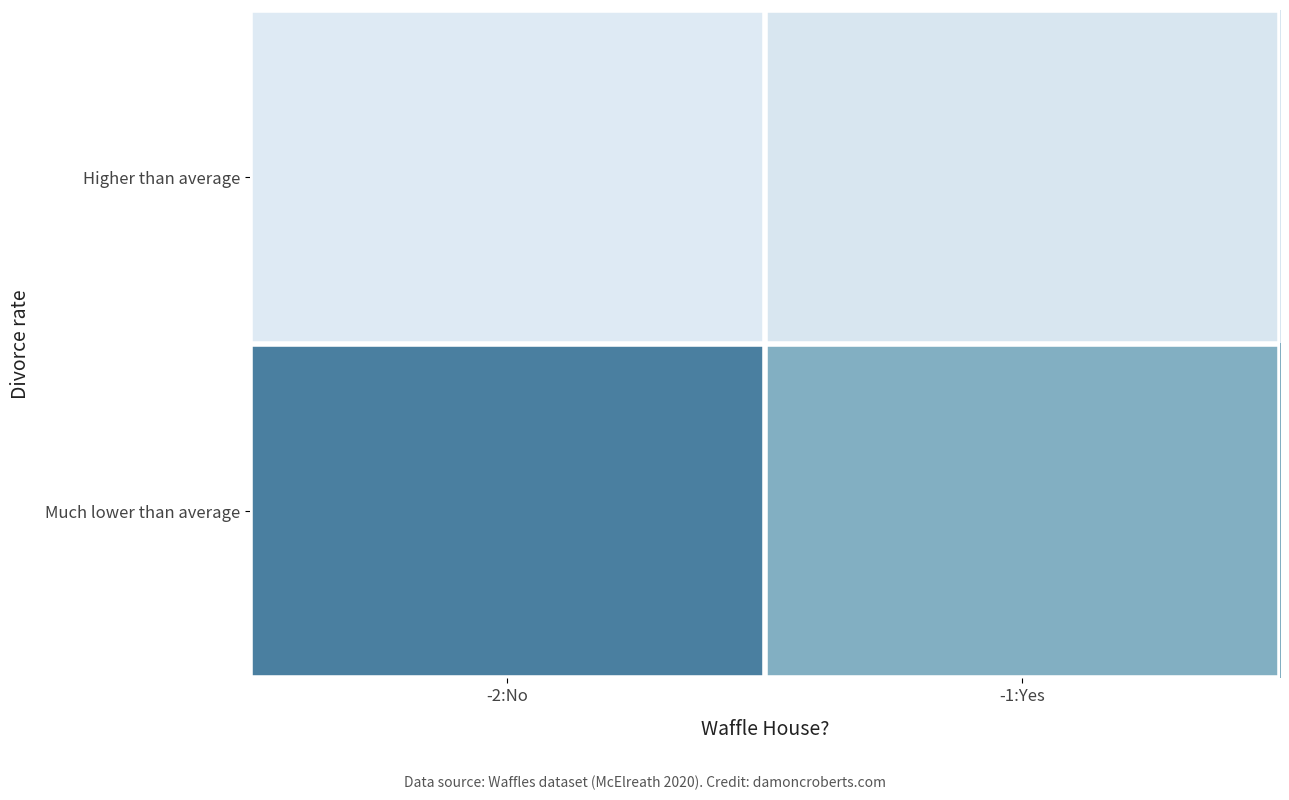

Count the number of categories in the chart.

2